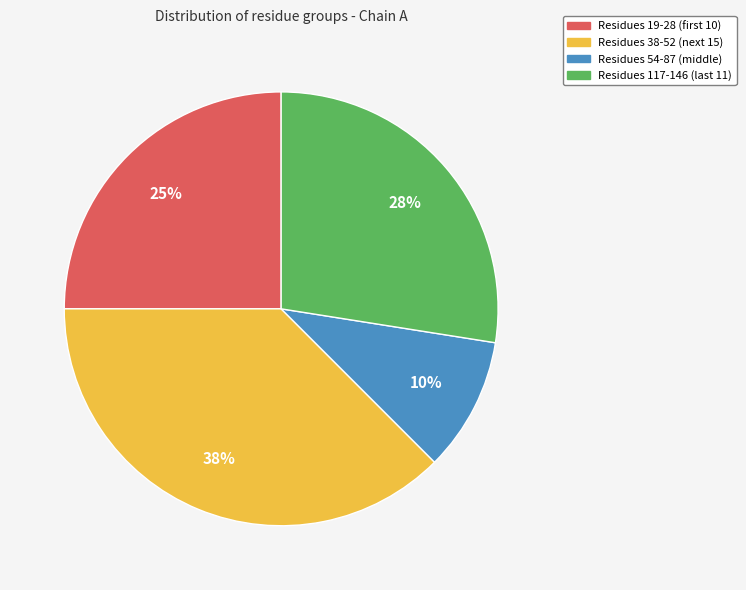

To the nearest percent, what is the average slice percentage?

25%